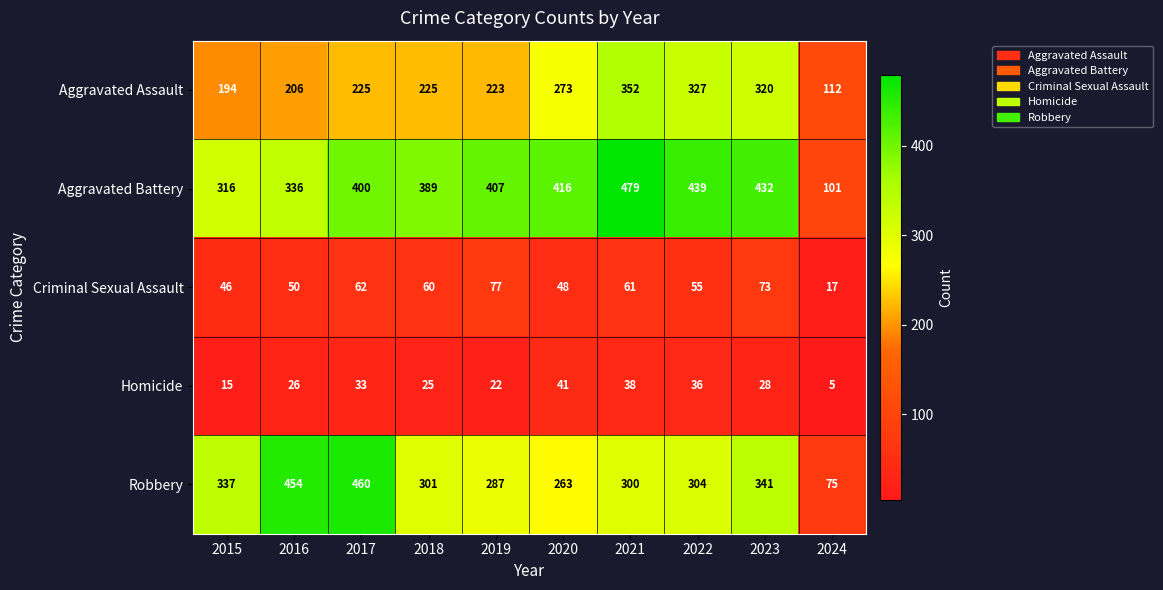

Which series changed the most between 2019 and 2021?

Aggravated Assault